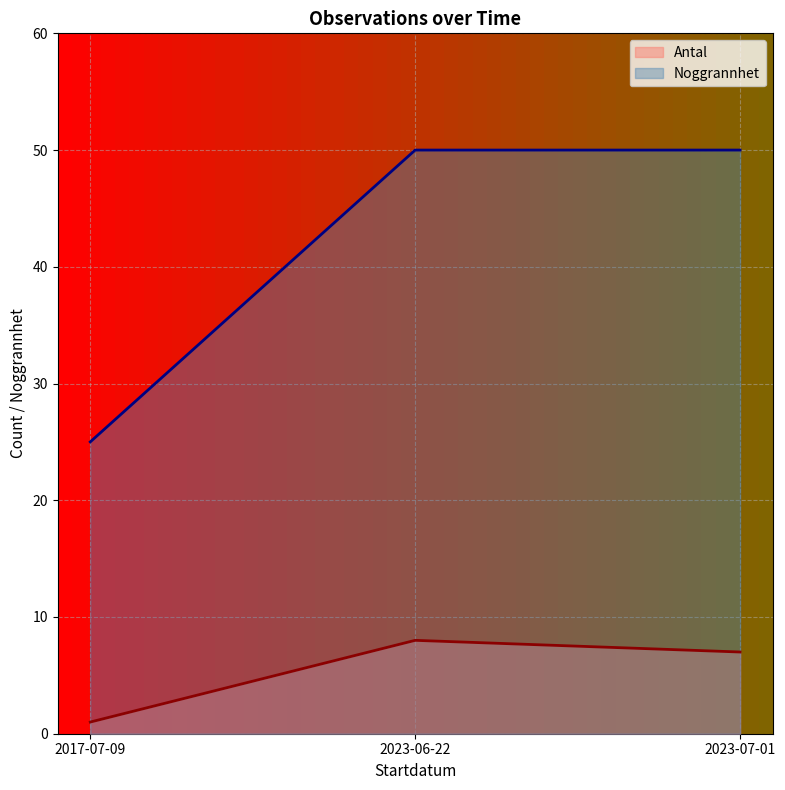

How many lines are shown in the chart?

2